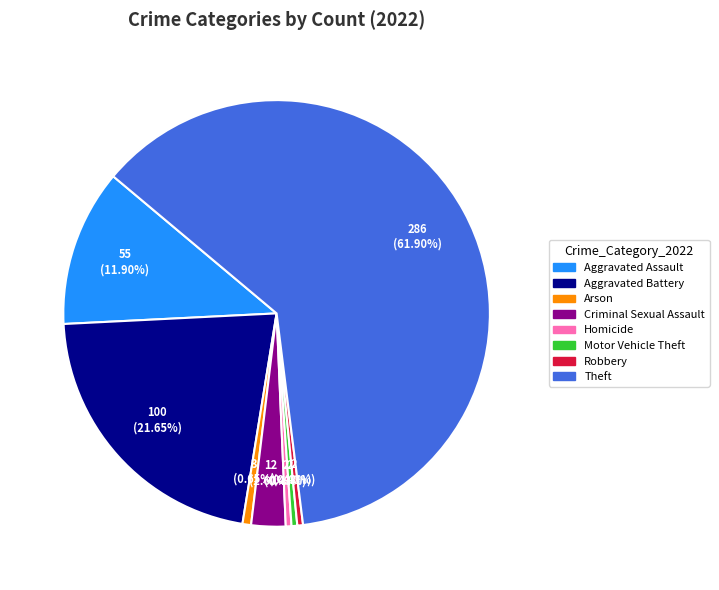

How many slices are in this pie chart?

8